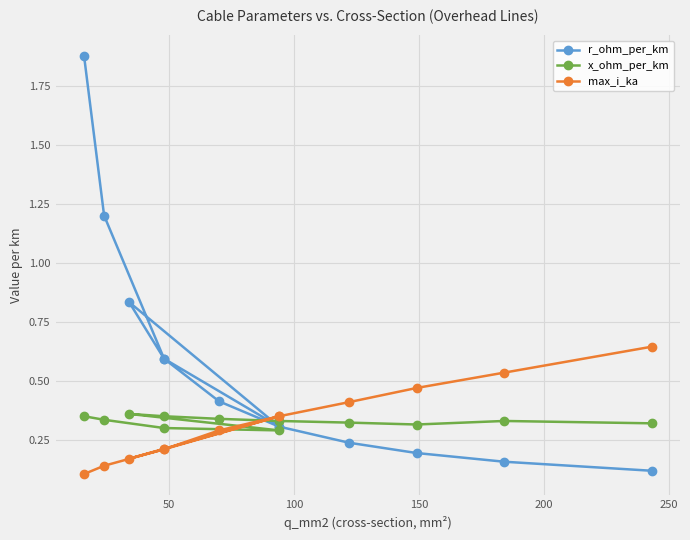

What are all the series names shown in the legend?

r_ohm_per_km, x_ohm_per_km, max_i_ka